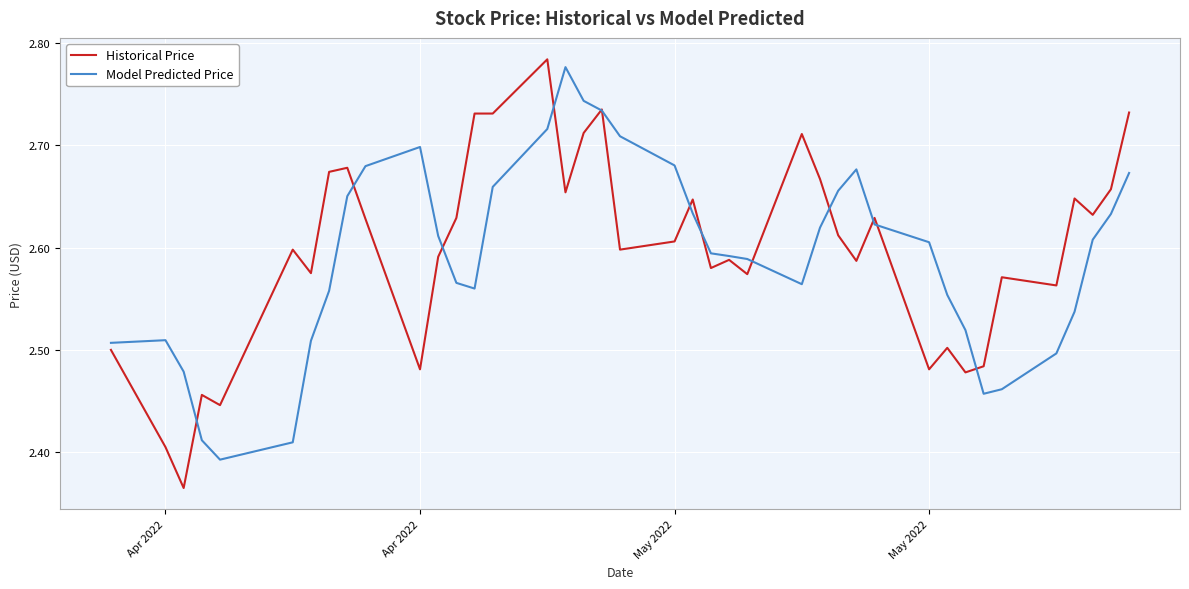

Is this an area chart (filled region under the line)?

No